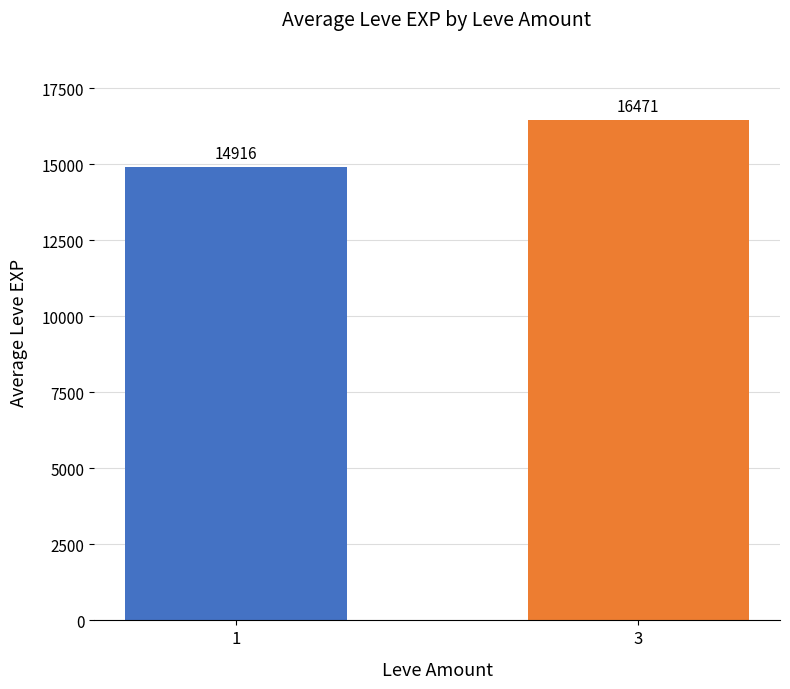

Between 1 and 3, which is larger?

3